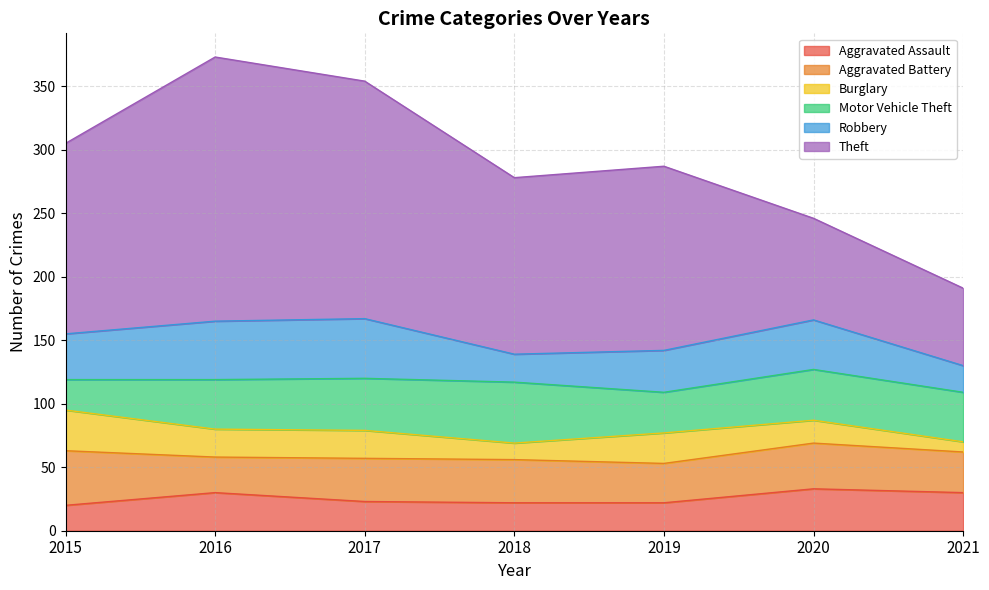

What is the difference between the highest and lowest values at 2021?

53